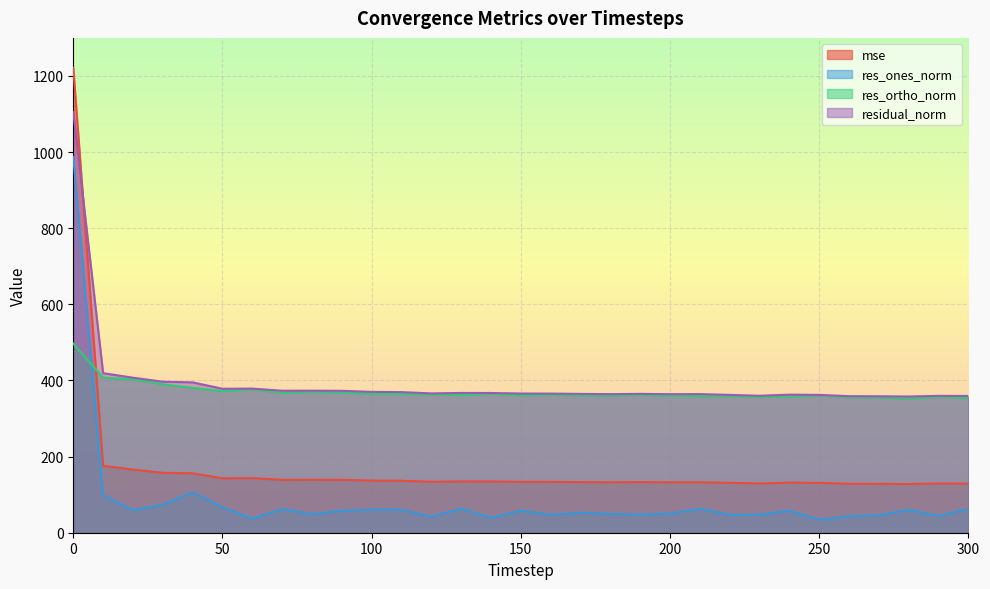

At which category does res_ortho_norm reach its first local peak?

60